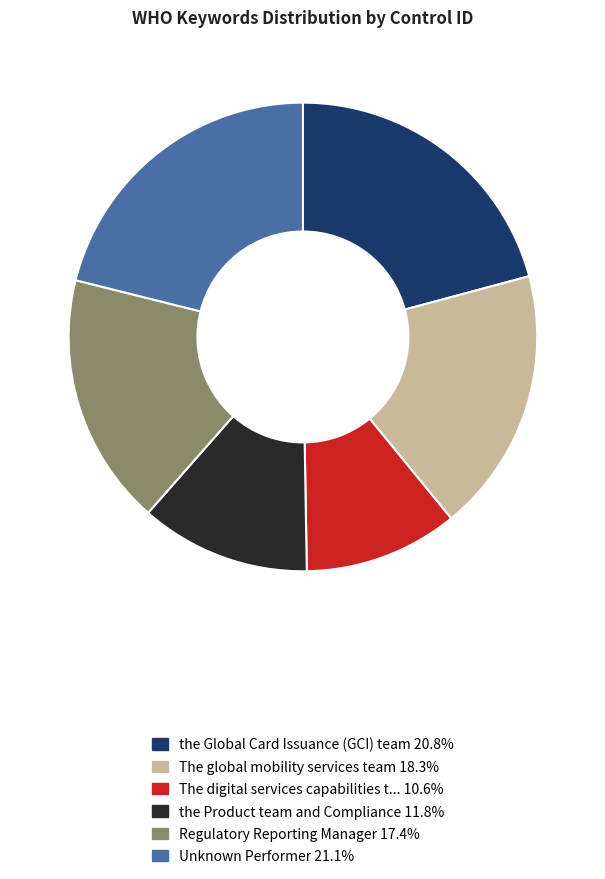

Is there any slice that represents more than half of the pie?

No